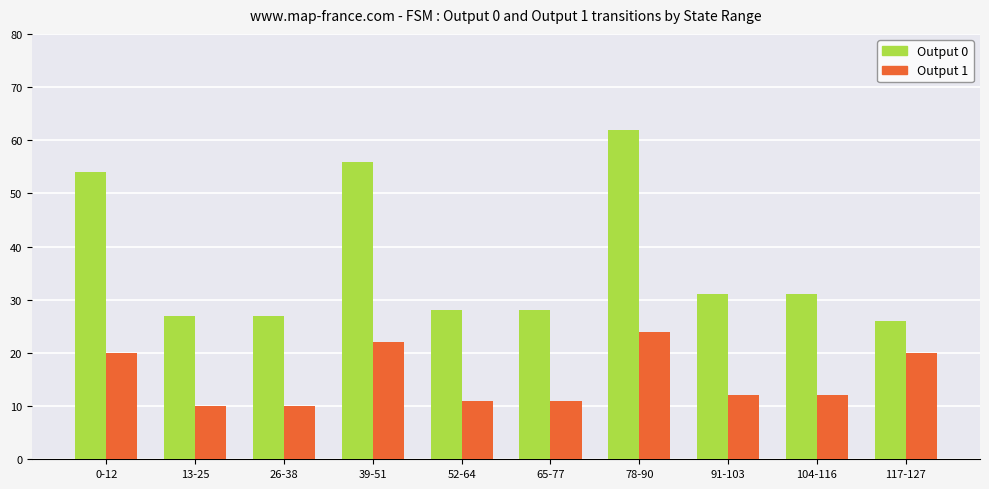

Which series changed the most between 39-51 and 117-127?

Output 0